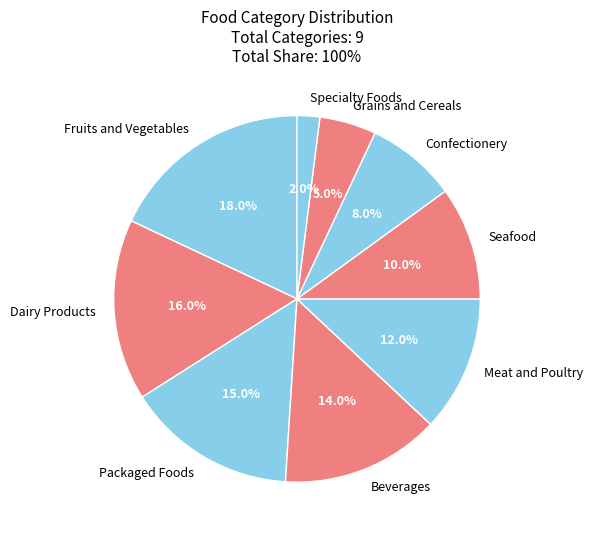

Between Seafood and Specialty Foods, which is larger?

Seafood